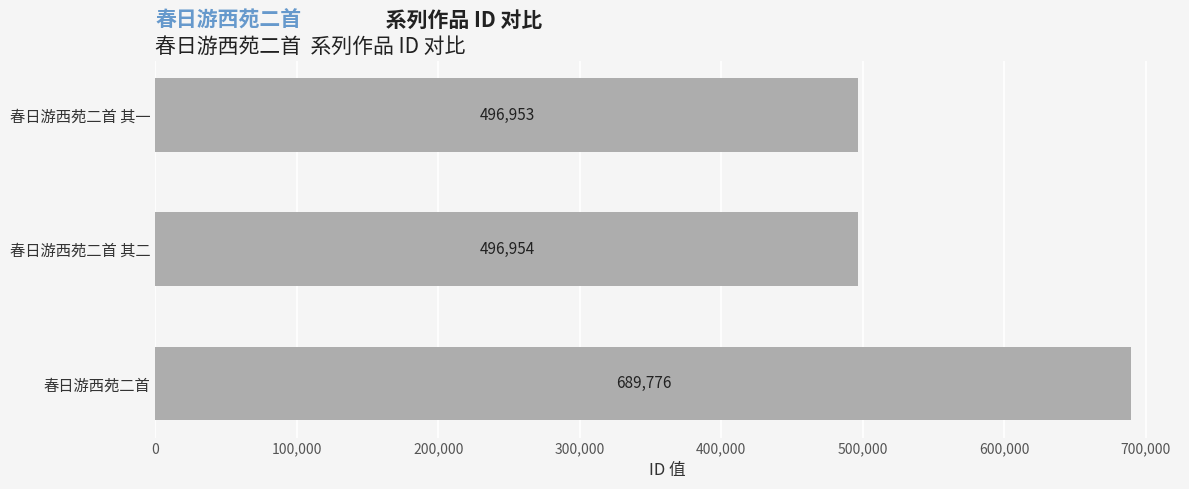

What is the change in value from 春日游西苑二首 to 春日游西苑二首 其一?

-192823